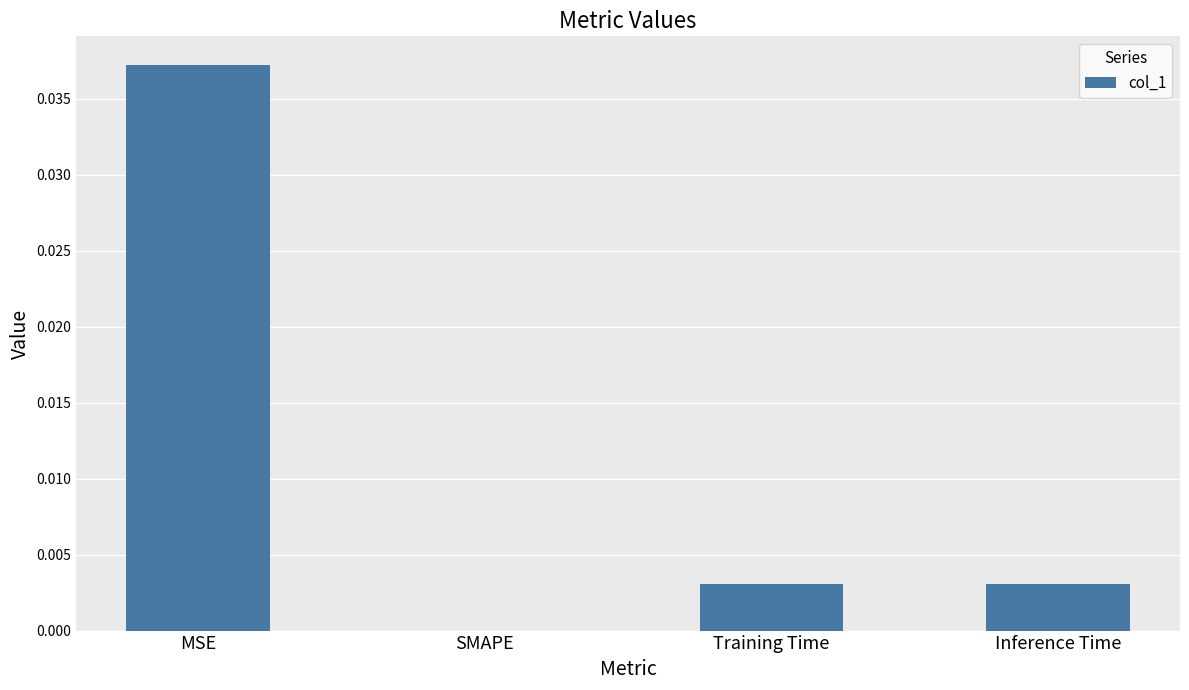

Which has a higher value, SMAPE or MSE?

MSE